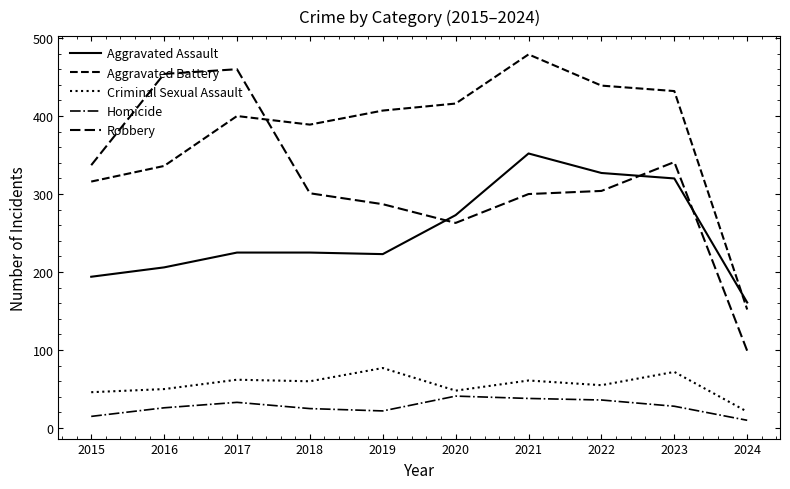

Which category has the highest value in the Aggravated Battery series?

2021